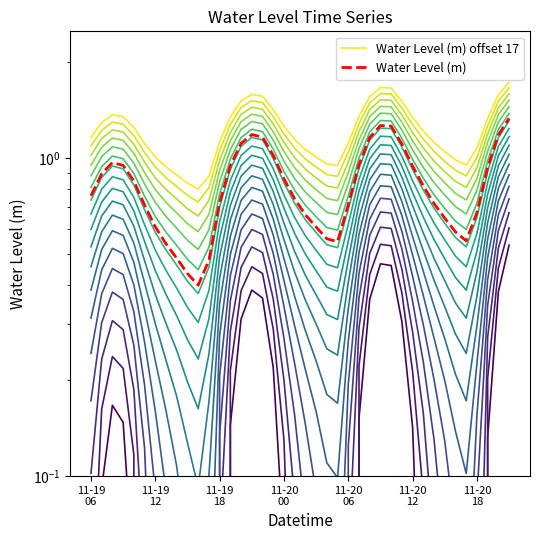

What is the difference between the highest and lowest values at 23?

0.4